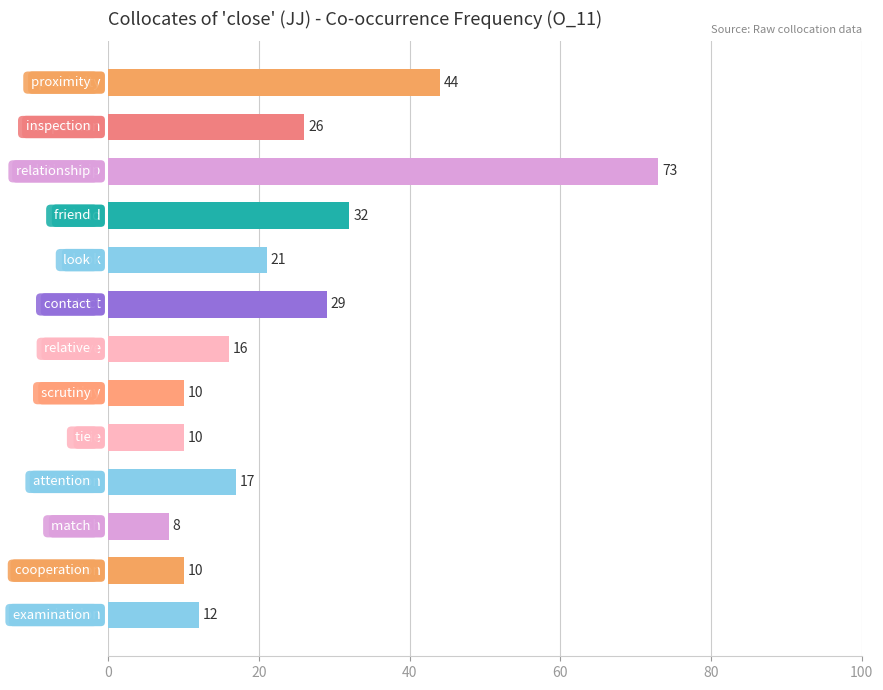

What is the maximum value shown in the chart?

73